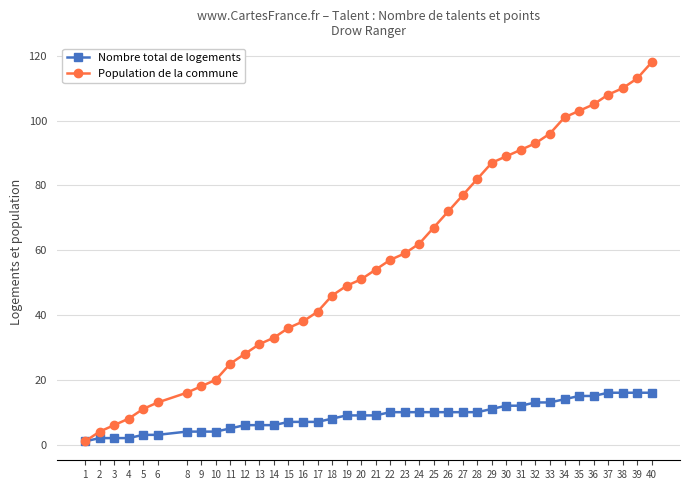

True or false: Nombre total de logements has a value of 5 at 11.

True